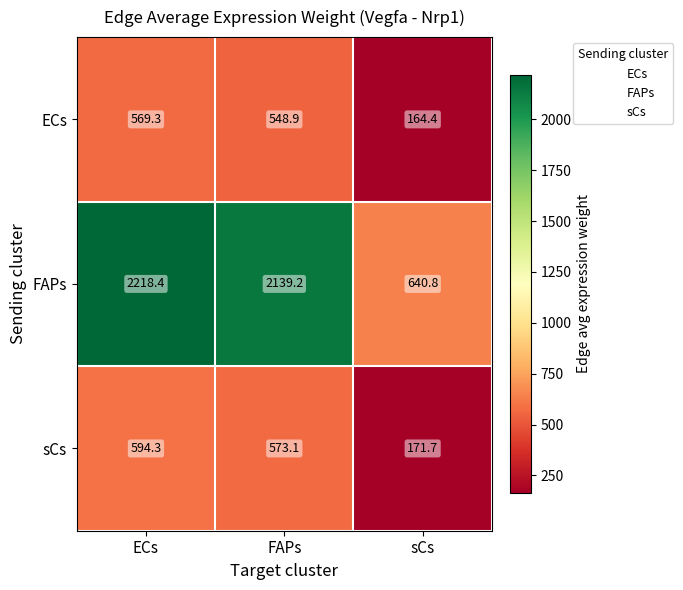

At which label is sCs closest to 383?

FAPs